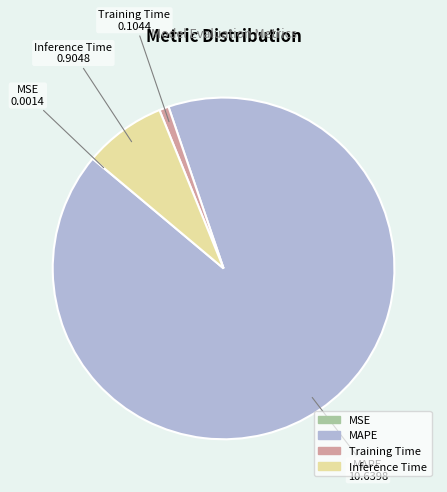

Is the sum of Inference Time and Training Time greater than half?

No